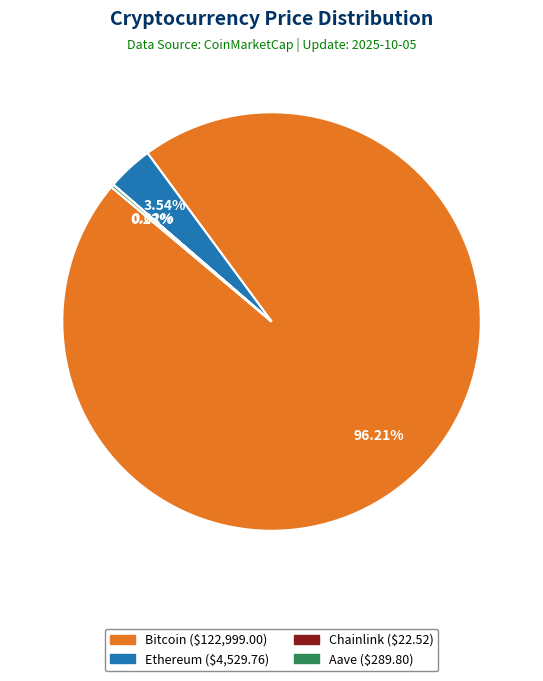

Approximately how many times larger is the value at Bitcoin compared to Ethereum?

27.2